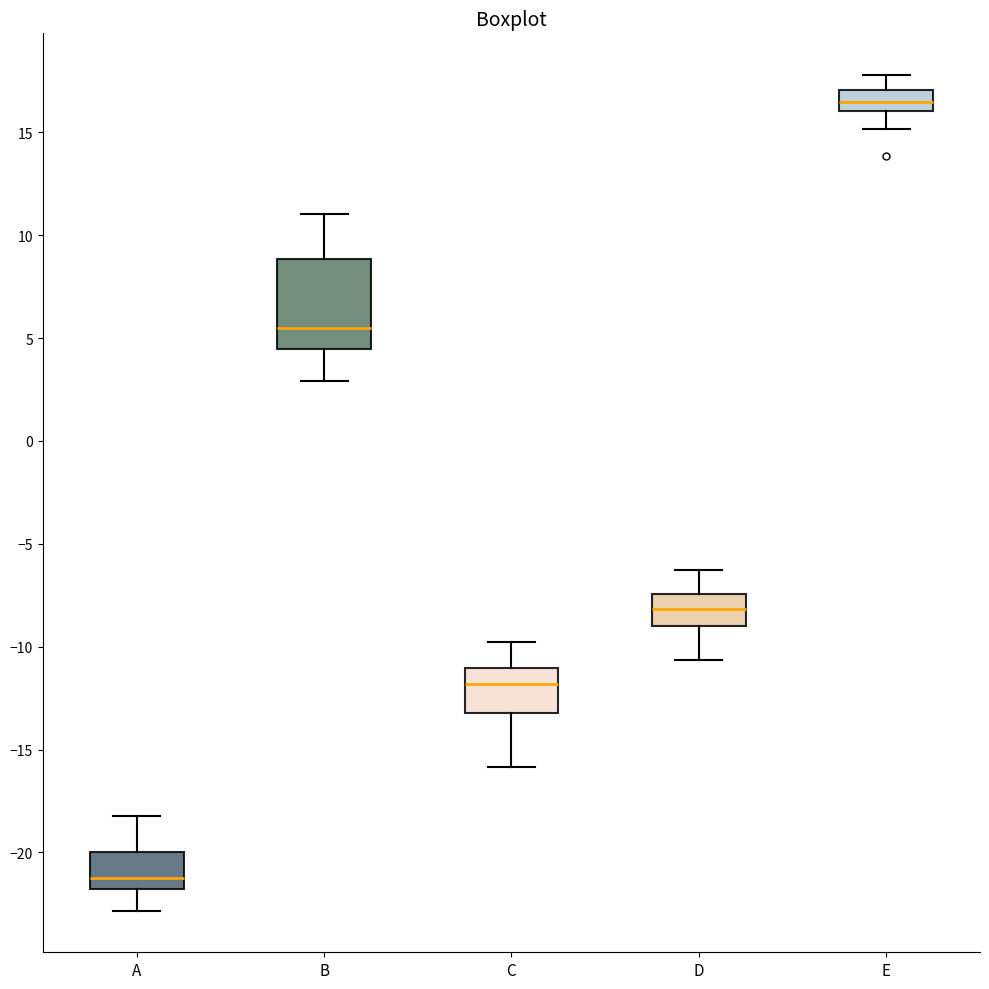

Which box is the tallest, from its lower edge to its upper edge?

B